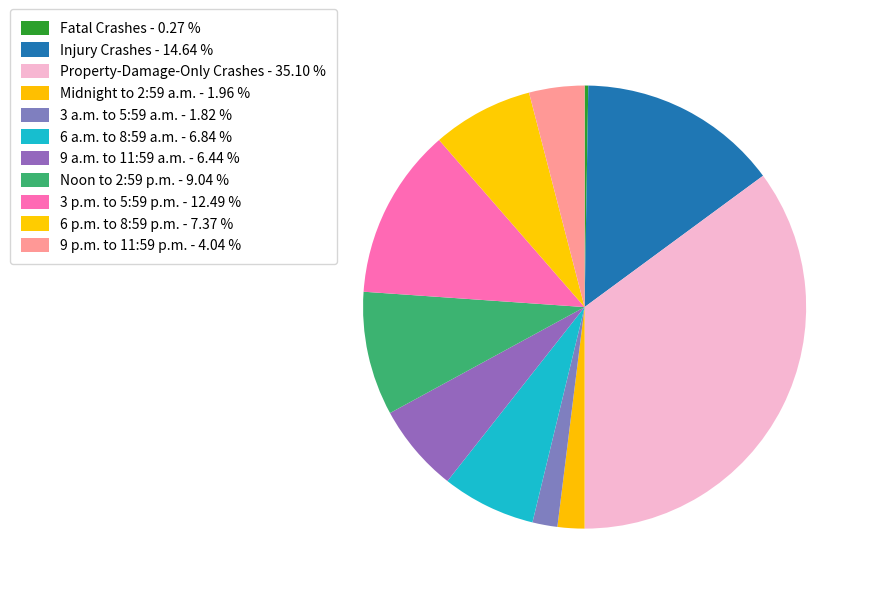

What percentage is the Noon to 2:59 p.m. slice, to the nearest percent?

9%